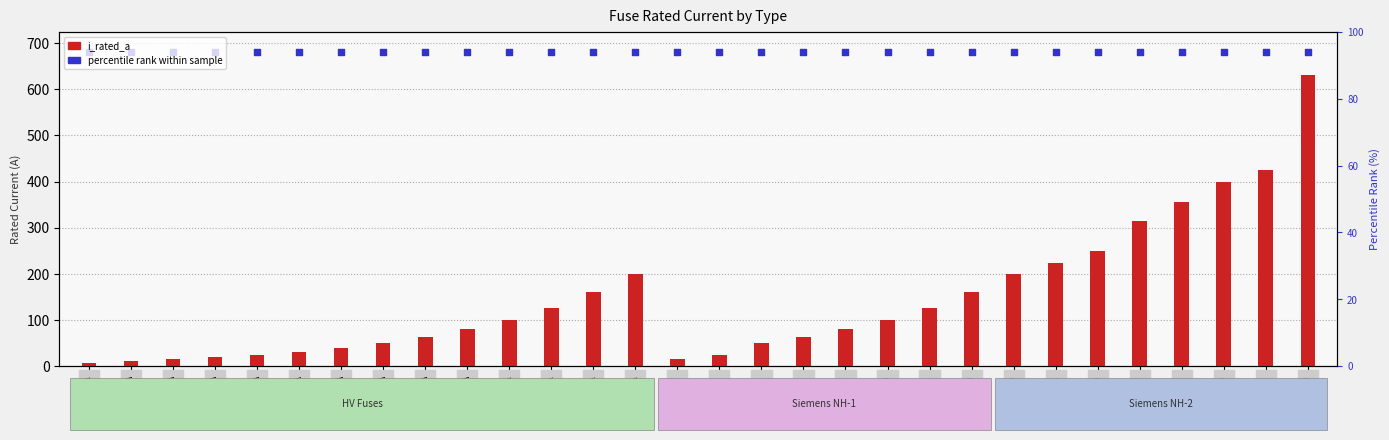

At how many categories does at least one series exceed 197?

30